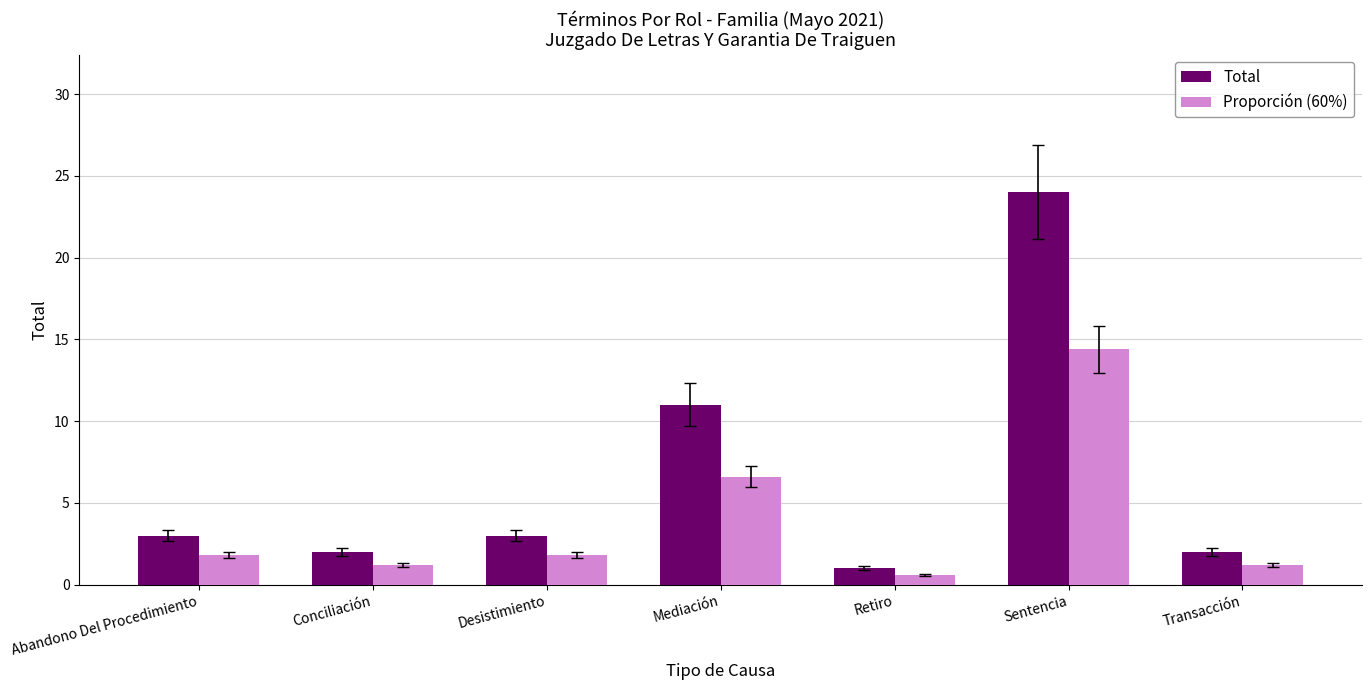

Rank the series by their maximum value, from highest to lowest.

Total, Proporción (60%)